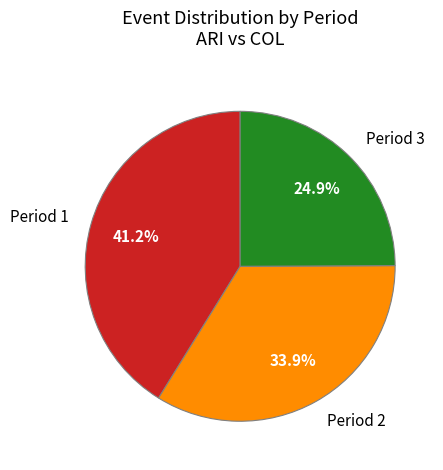

Which has a higher value, Period 3 or Period 1?

Period 1